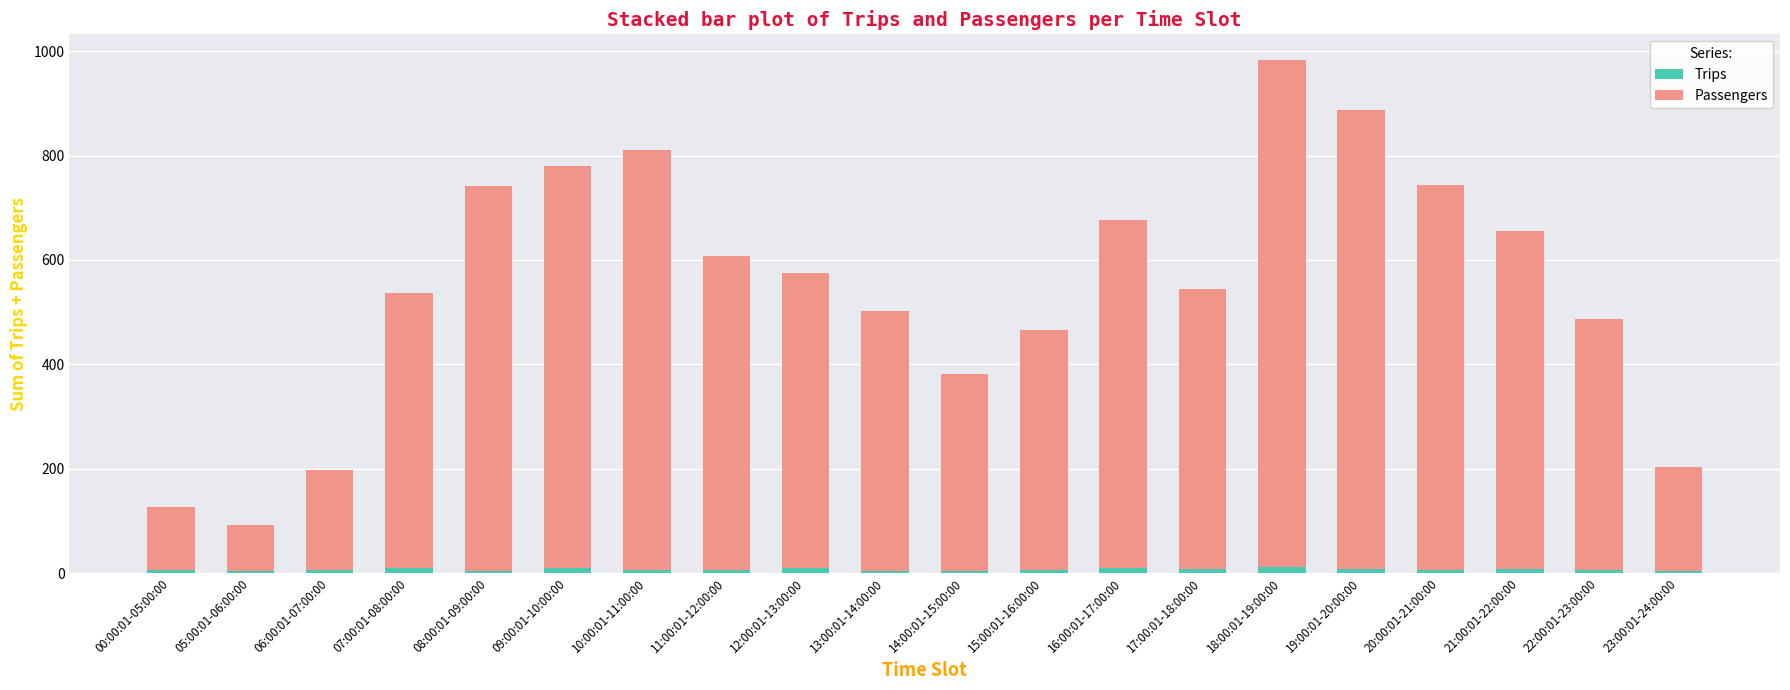

How many bars are there in total?

20